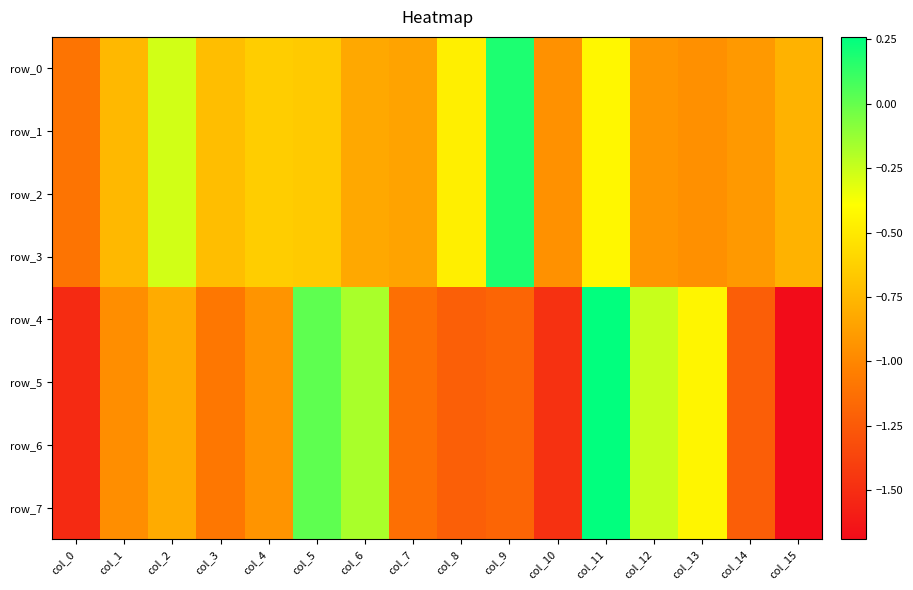

How many negative values does the row_7 series have?

14